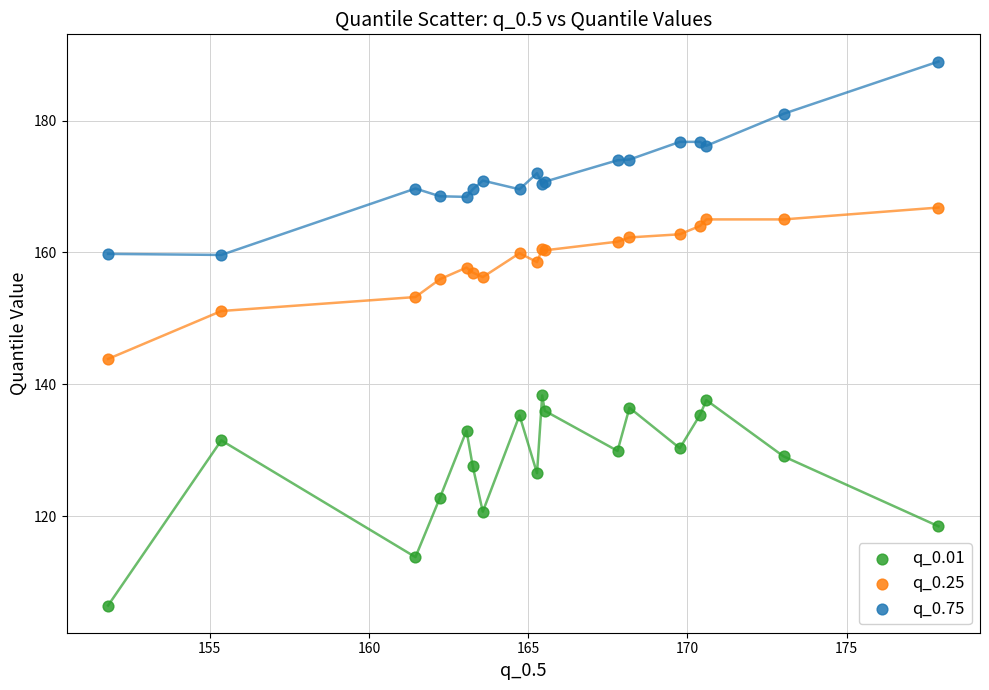

Which series reaches the maximum Y coordinate?

q_0.75